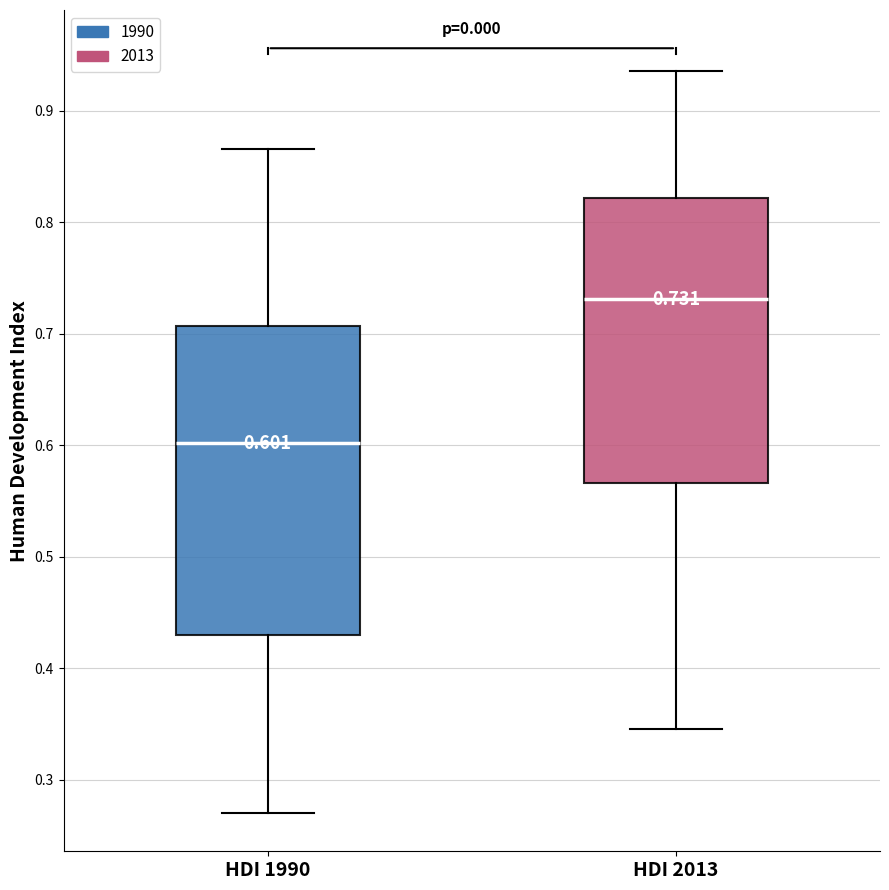

Which box has the lowest median line?

HDI 1990